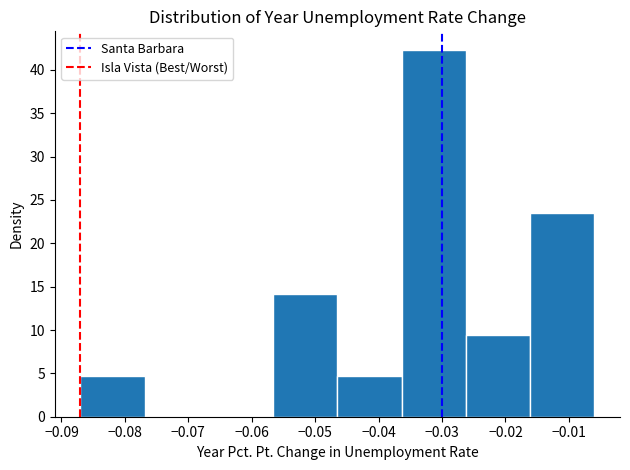

Reading left to right, list every bar in this chart as the range it spans on the x-axis followed by its height. Neither the bar edges nor the heights are printed on the chart, so give them approximately, as read against the axes.

-0.087 to -0.077: 4.5
-0.077 to -0.067: 0
-0.067 to -0.057: 0
-0.057 to -0.046: 14.0
-0.046 to -0.036: 4.5
-0.036 to -0.026: 42.5
-0.026 to -0.016: 9.5
-0.016 to -0.006: 23.5